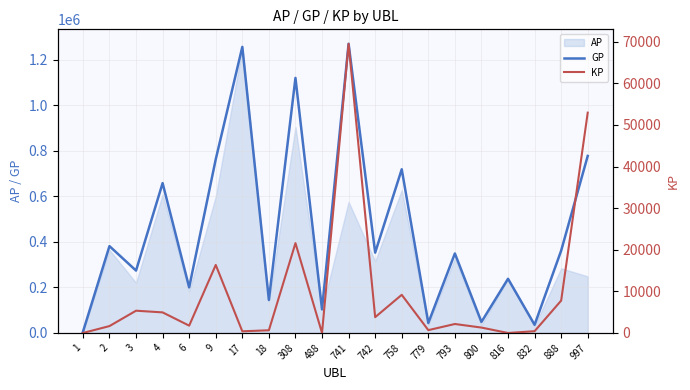

How many interior local peaks does the KP series have?

6